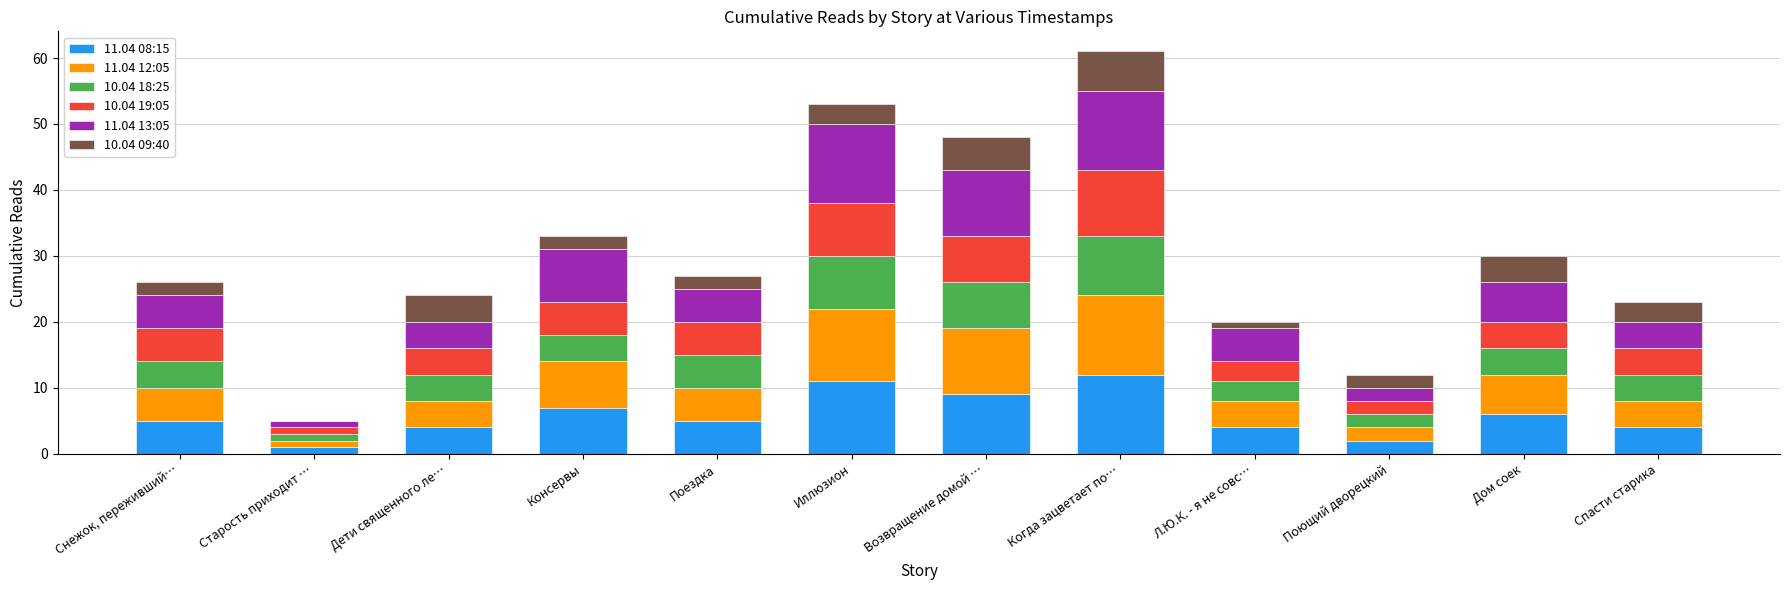

What is the total value across all series at Дом соек?

30